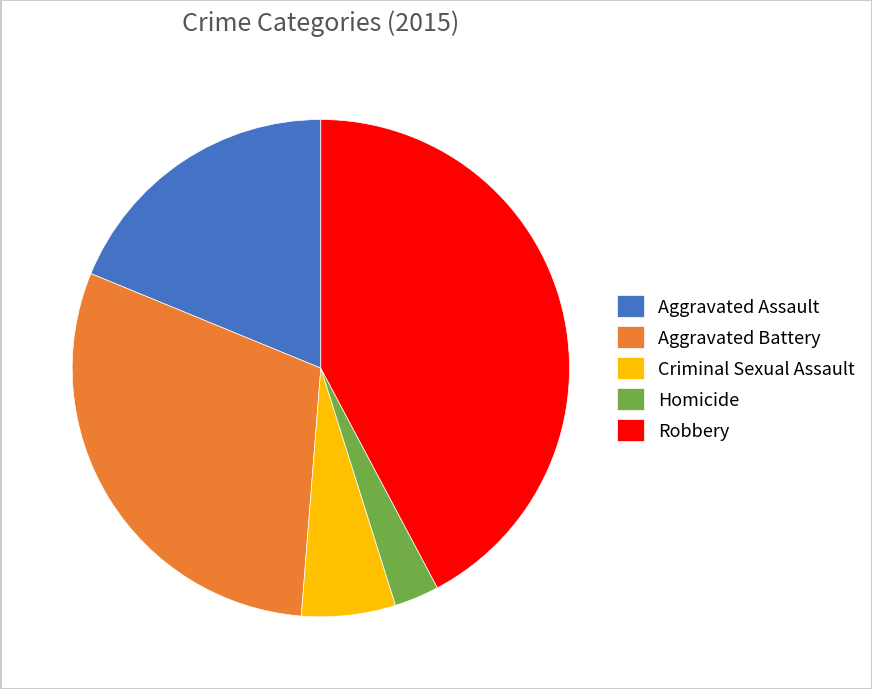

How many segments does this pie chart have?

5